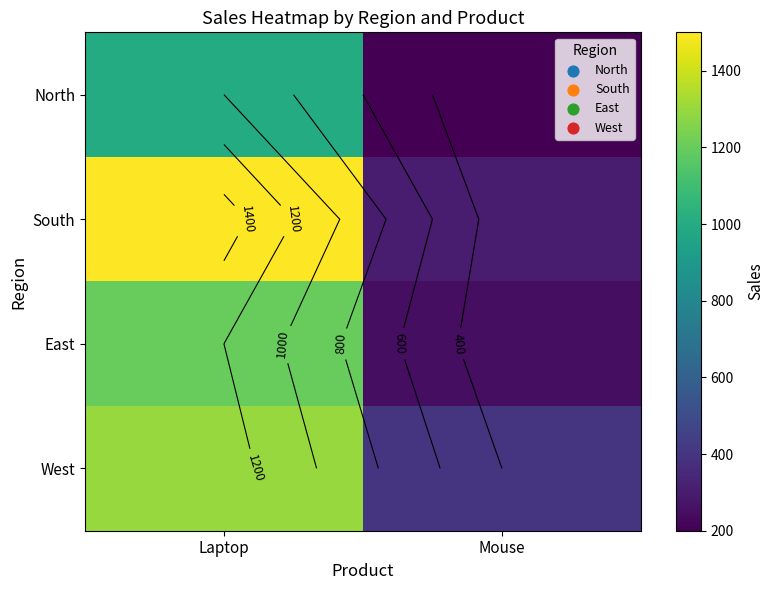

Which series has the largest total across all categories?

South